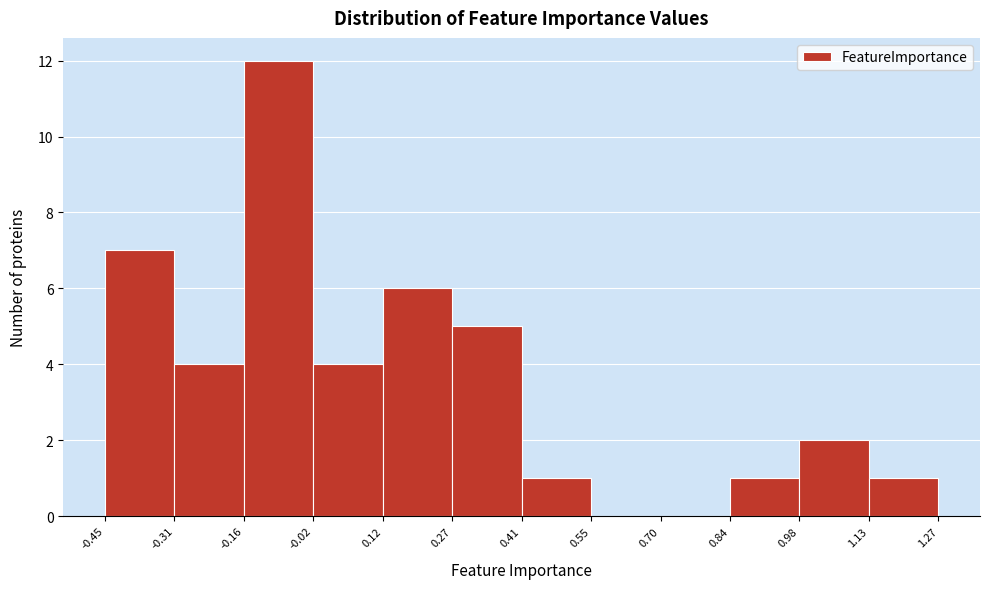

What is the height of the bar covering -0.45 to -0.31 on the x-axis? The values are not printed on the chart, so give them approximately, as read against the axis.

7